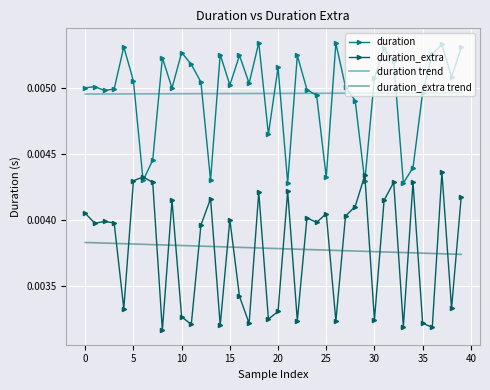

Which series has the largest range (max minus min)?

duration_extra